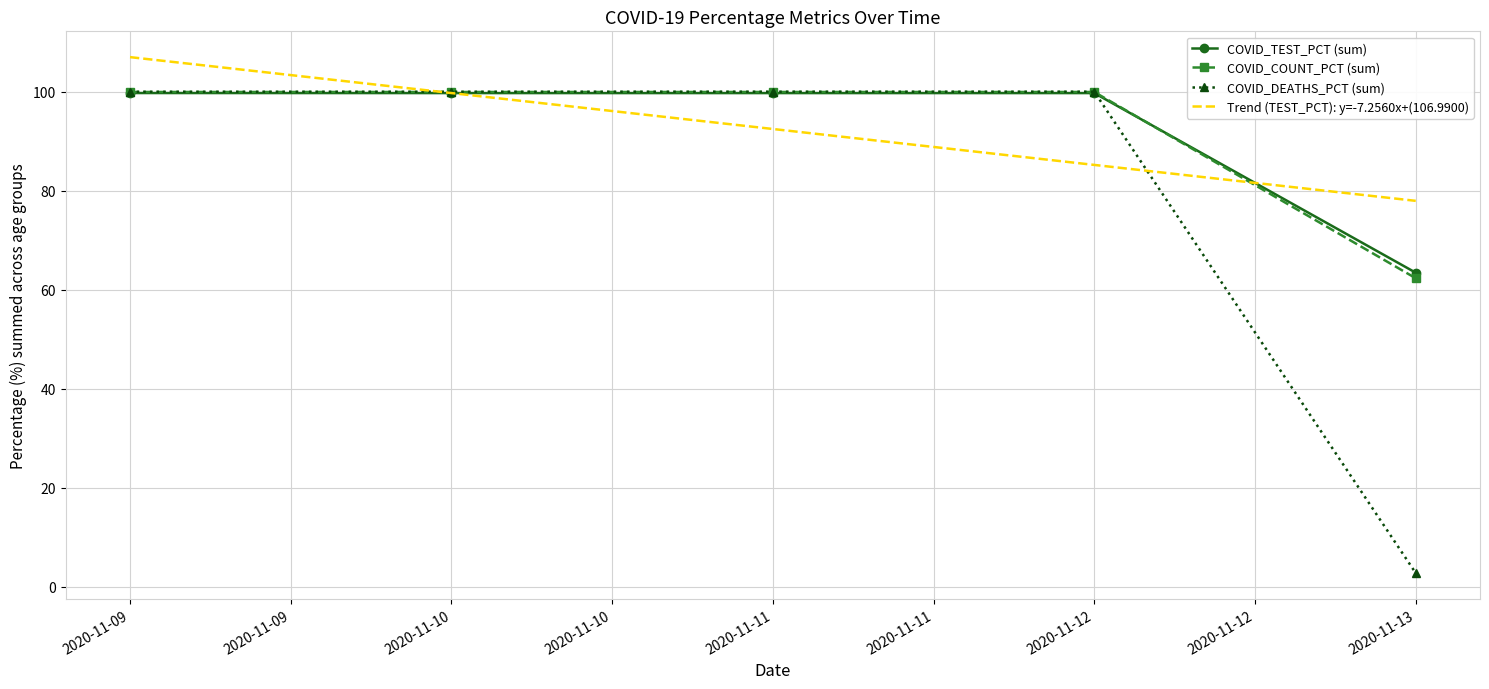

What is the maximum value shown in the chart?

107.0